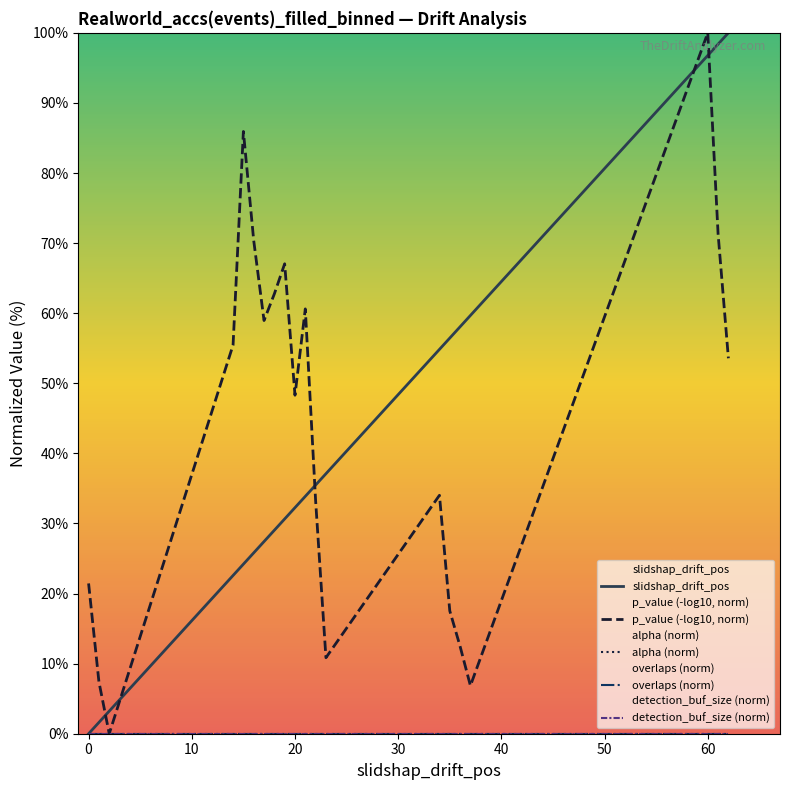

At how many categories does at least one series exceed 96?

3